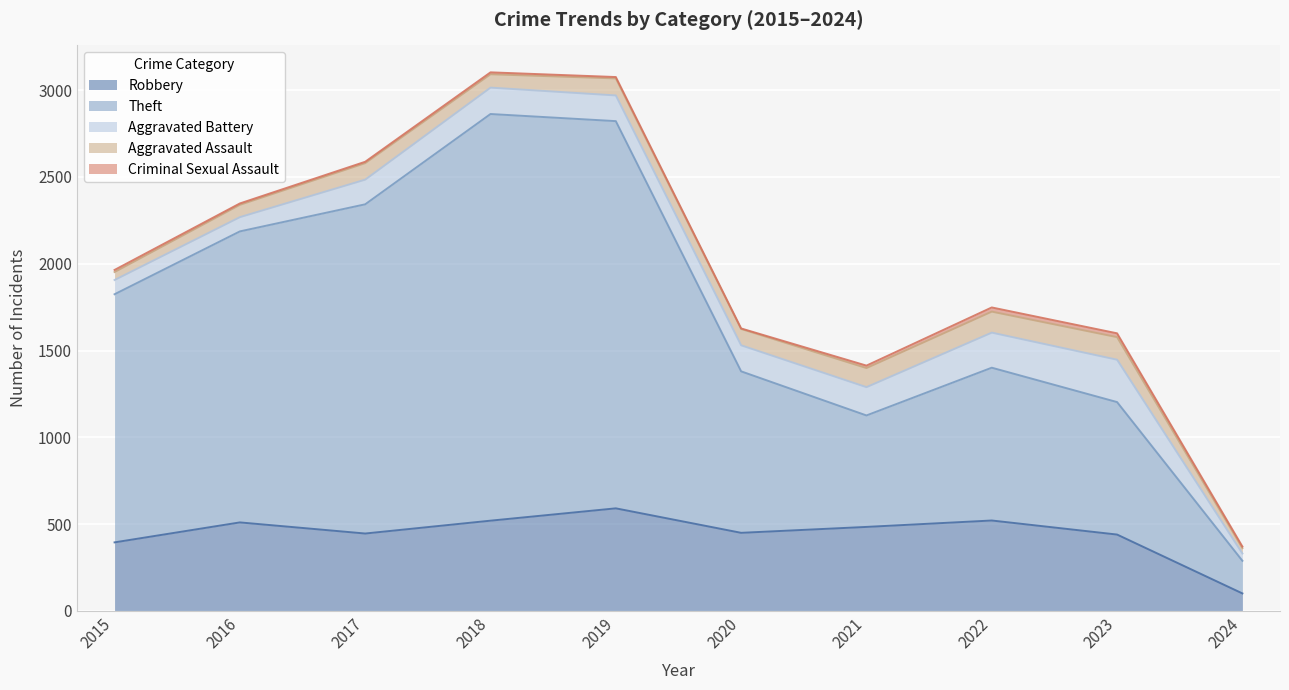

What is the maximum value for Robbery?

591